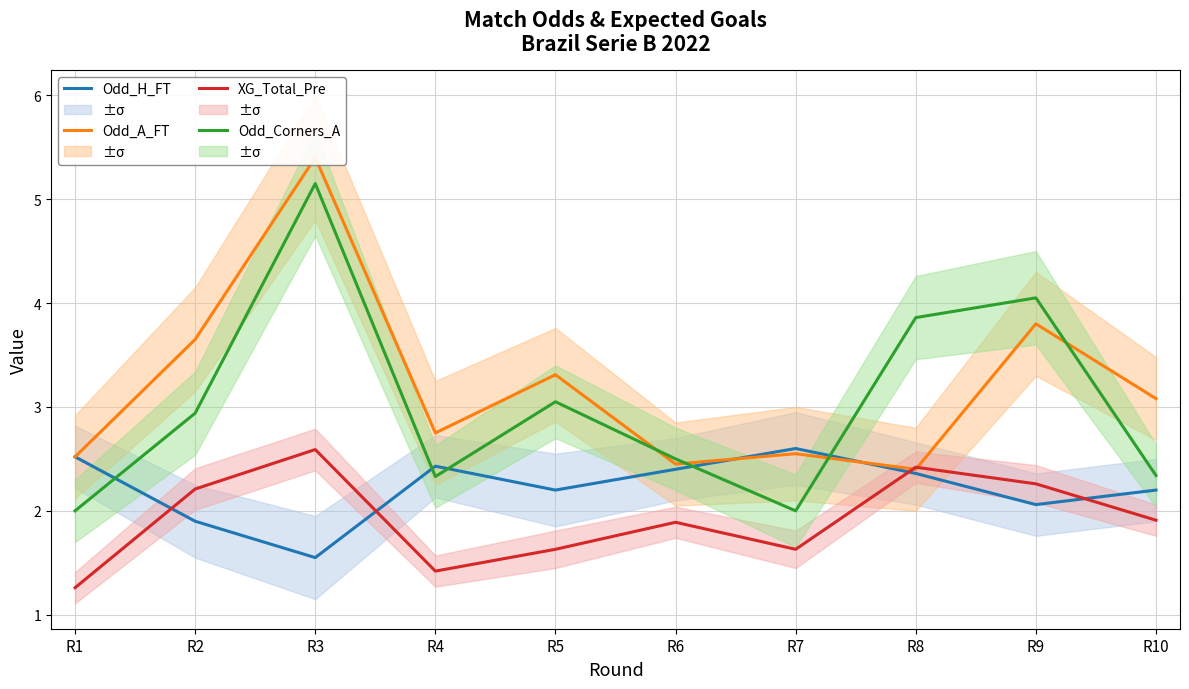

Does the chart display data point markers on the line(s)?

No